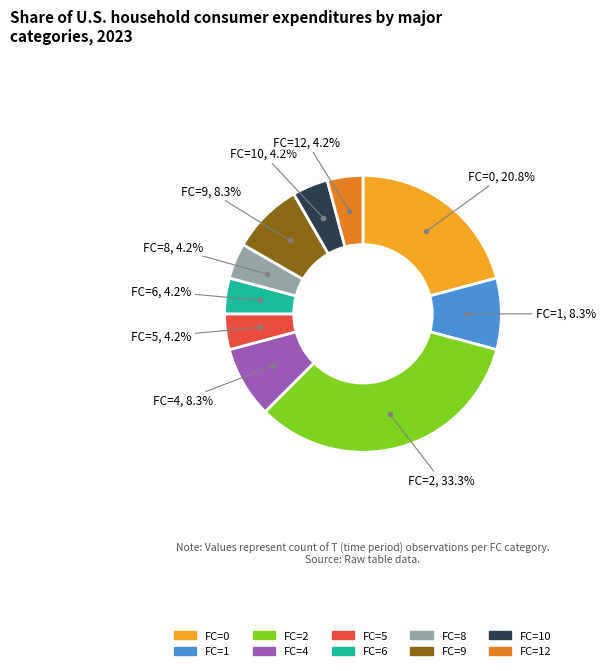

Does any single category account for the majority?

No